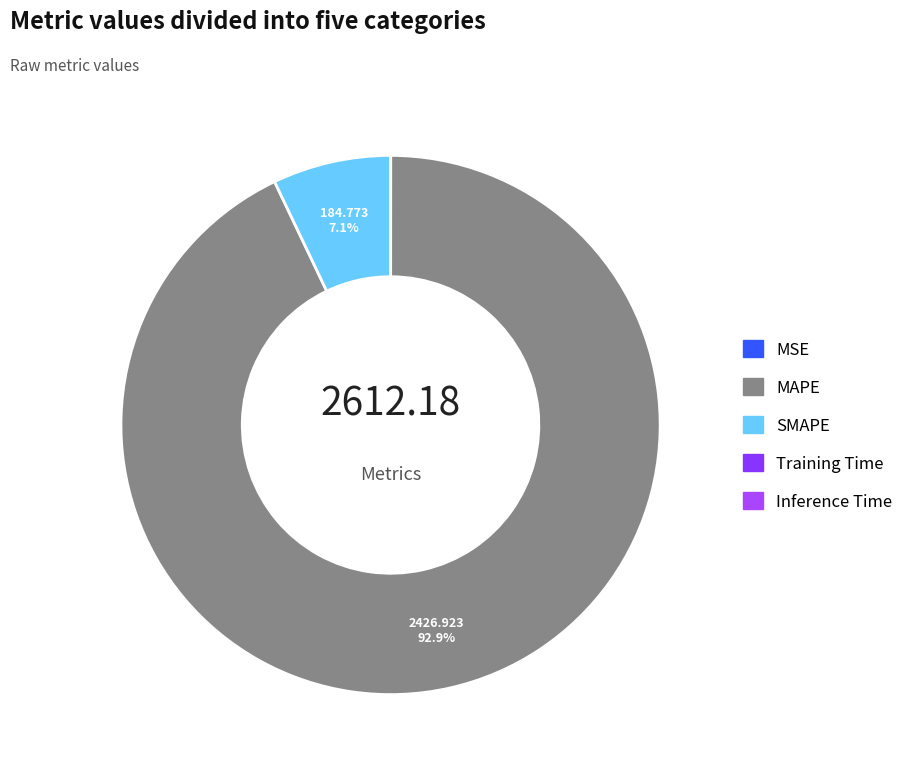

Is there a majority slice in this chart?

Yes